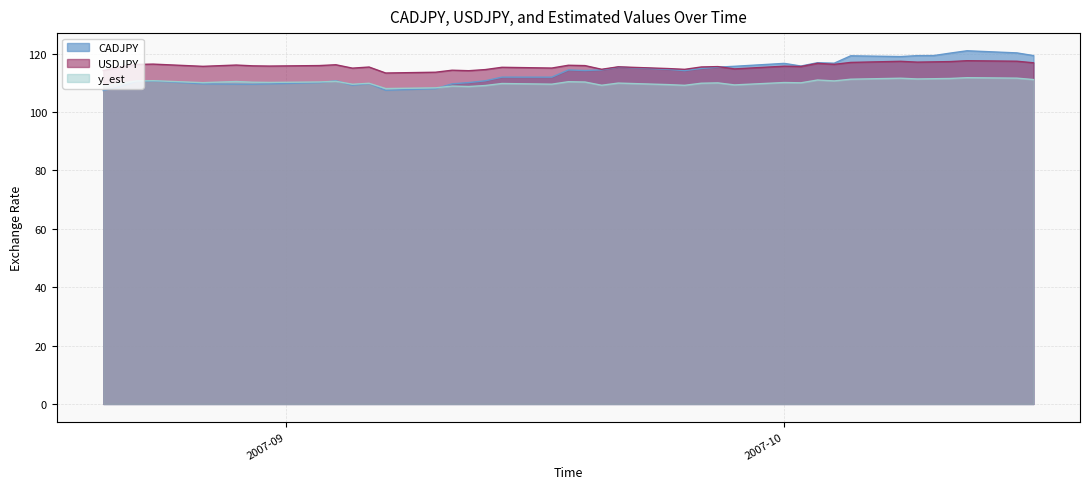

At how many categories does at least one series exceed 118?

8